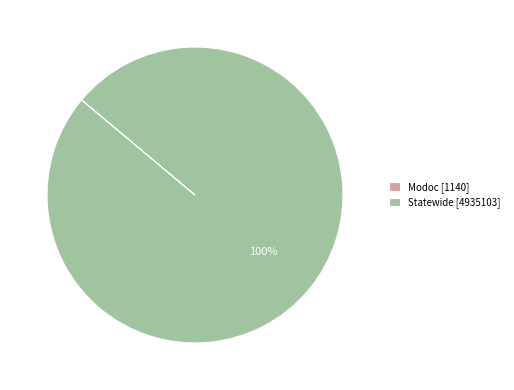

Is there a majority slice in this chart?

Yes